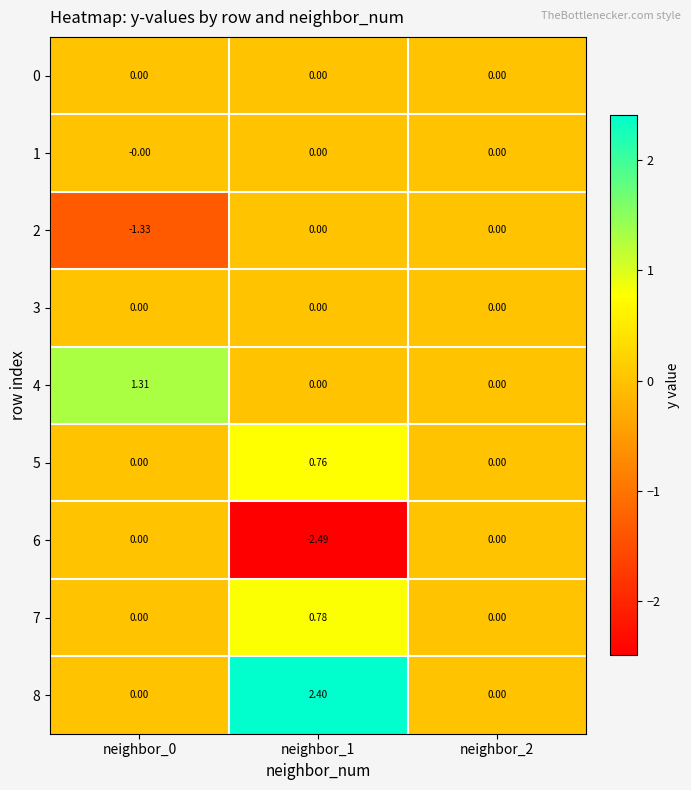

Reading left to right, list all the values displayed in this chart.

0: neighbor_0=0.0	neighbor_1=0.0	neighbor_2=0.0
1: neighbor_0=-0.0	neighbor_1=0.0	neighbor_2=0.0
2: neighbor_0=-1.3	neighbor_1=0.0	neighbor_2=0.0
3: neighbor_0=0.0	neighbor_1=0.0	neighbor_2=0.0
4: neighbor_0=1.3	neighbor_1=0.0	neighbor_2=0.0
5: neighbor_0=0.0	neighbor_1=0.8	neighbor_2=0.0
6: neighbor_0=0.0	neighbor_1=-2.5	neighbor_2=0.0
7: neighbor_0=0.0	neighbor_1=0.8	neighbor_2=0.0
8: neighbor_0=0.0	neighbor_1=2.4	neighbor_2=0.0